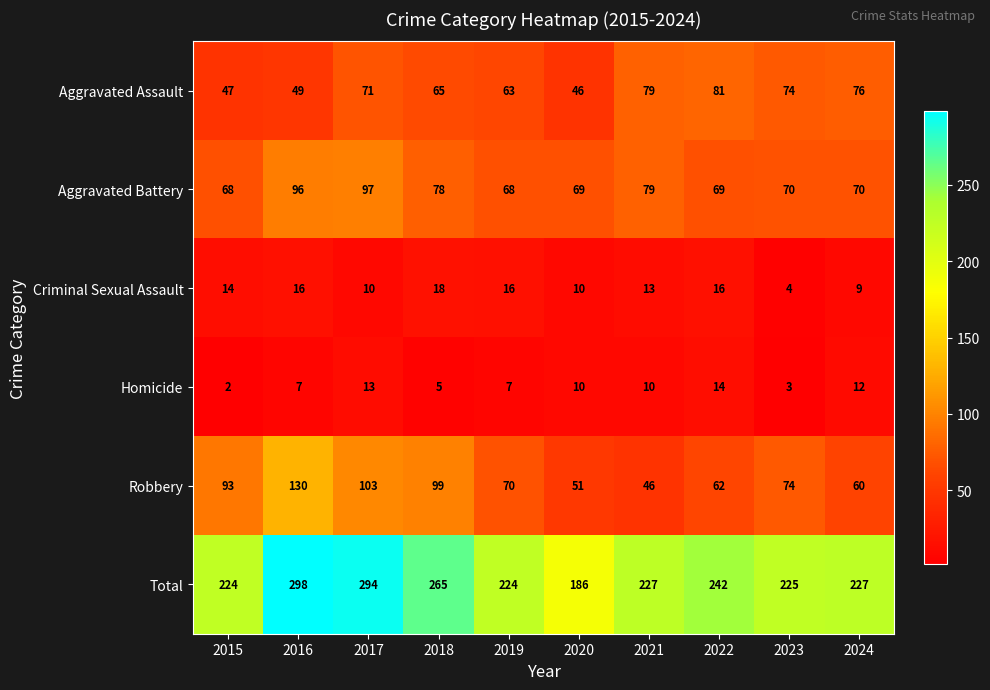

Rank the series at 2017 from highest to lowest value.

Total, Robbery, Aggravated Battery, Aggravated Assault, Homicide, Criminal Sexual Assault